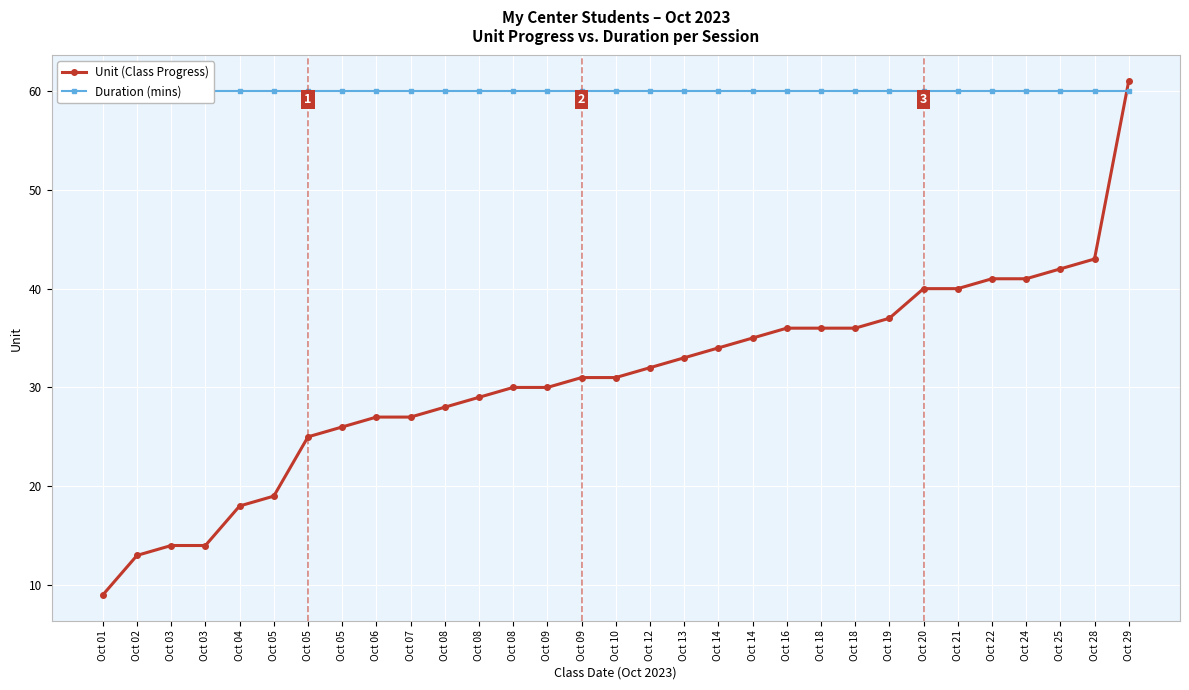

How many intersections are there between Unit (Class Progress) and Duration (mins)?

1